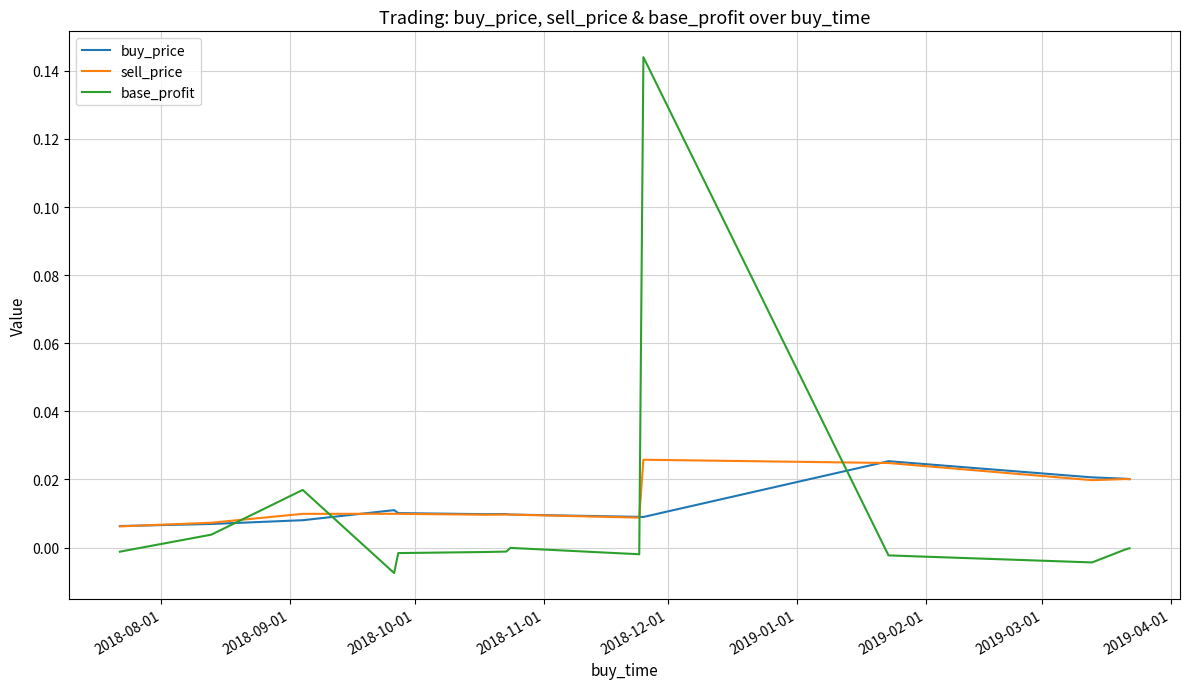

Which series has the largest range (max minus min)?

base_profit